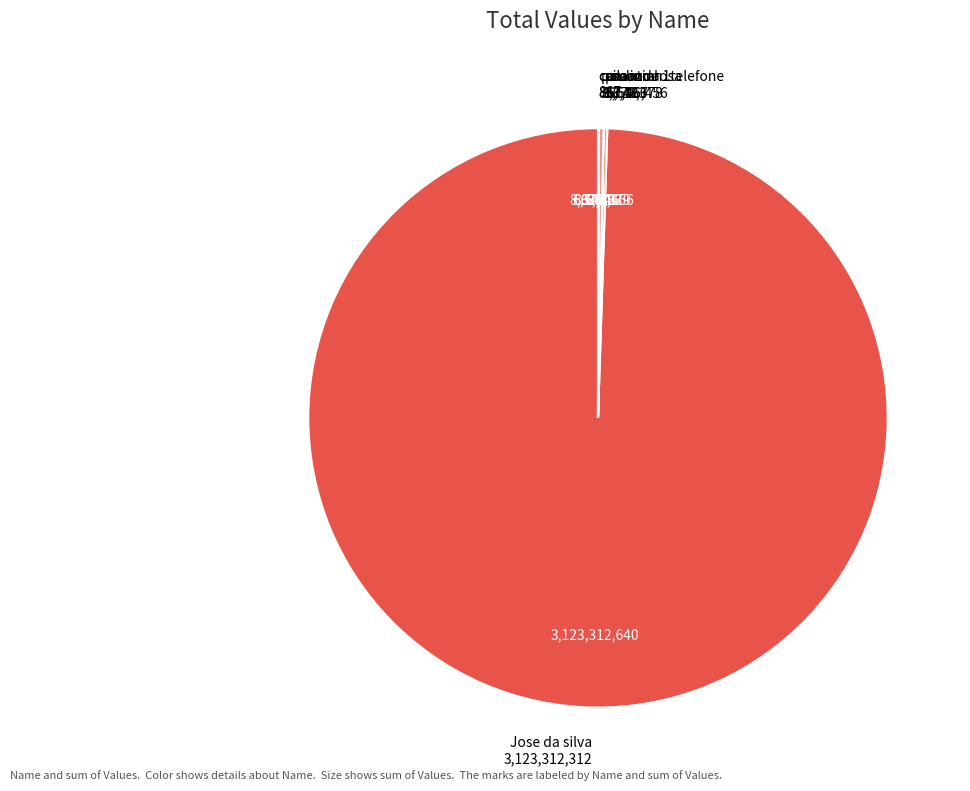

What is the largest slice in the pie chart?

Jose da silva